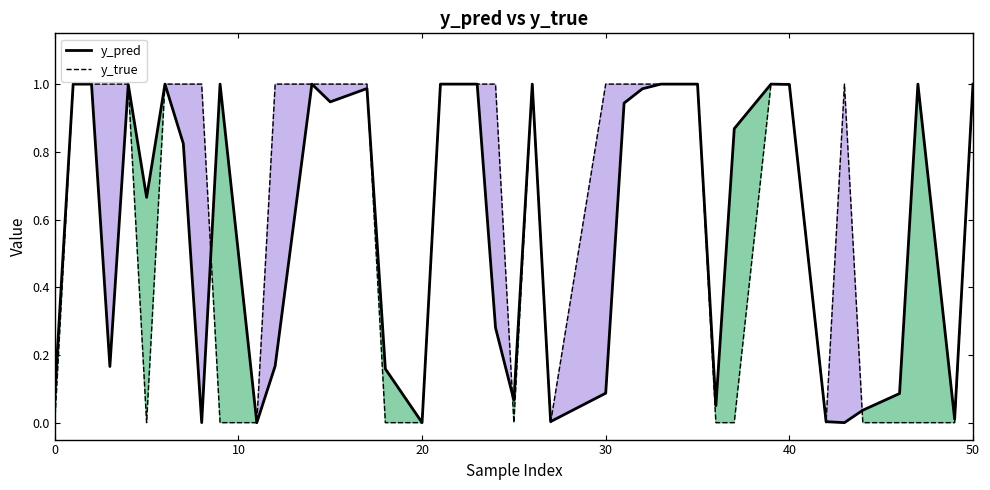

Which series has the largest range (max minus min)?

y_true